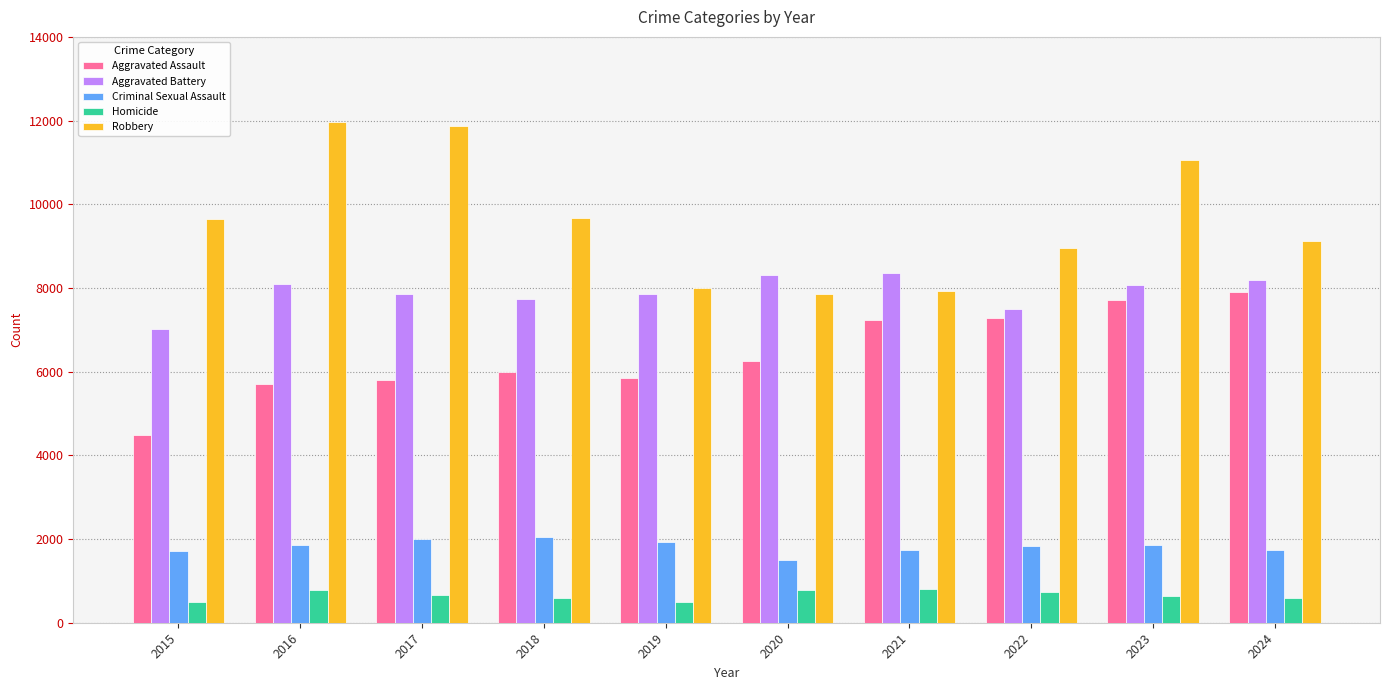

How many groups of bars are there?

10